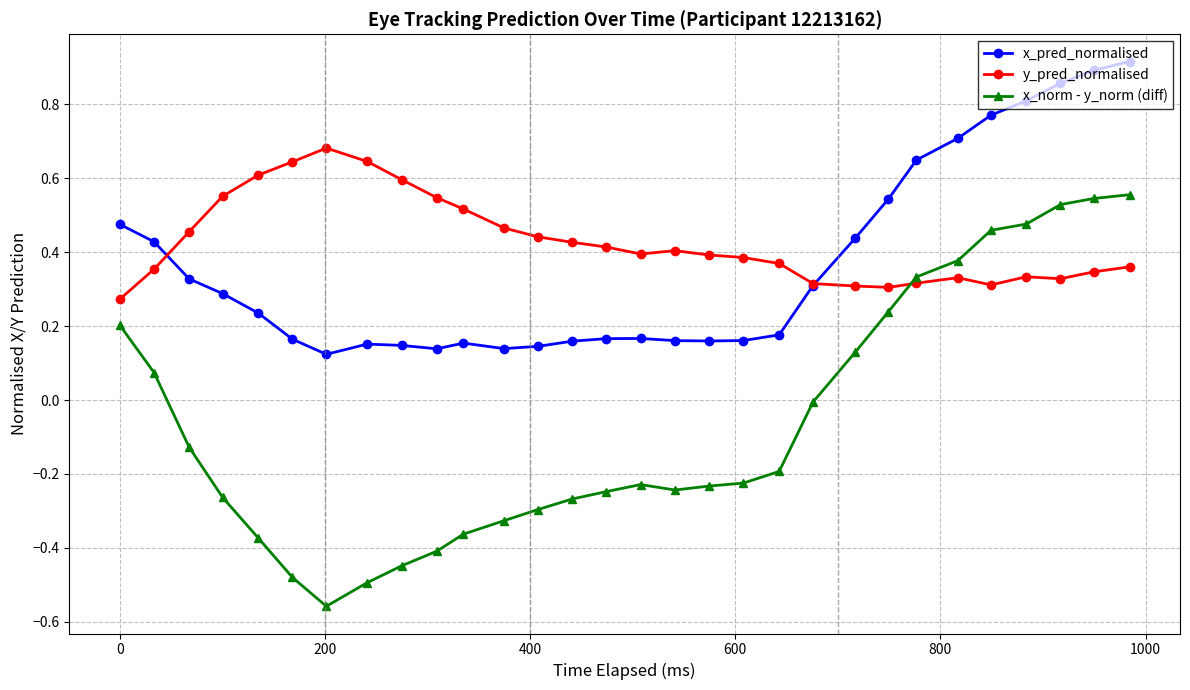

True or false: y_pred_normalised has more than 0 points higher than both neighbors.

True